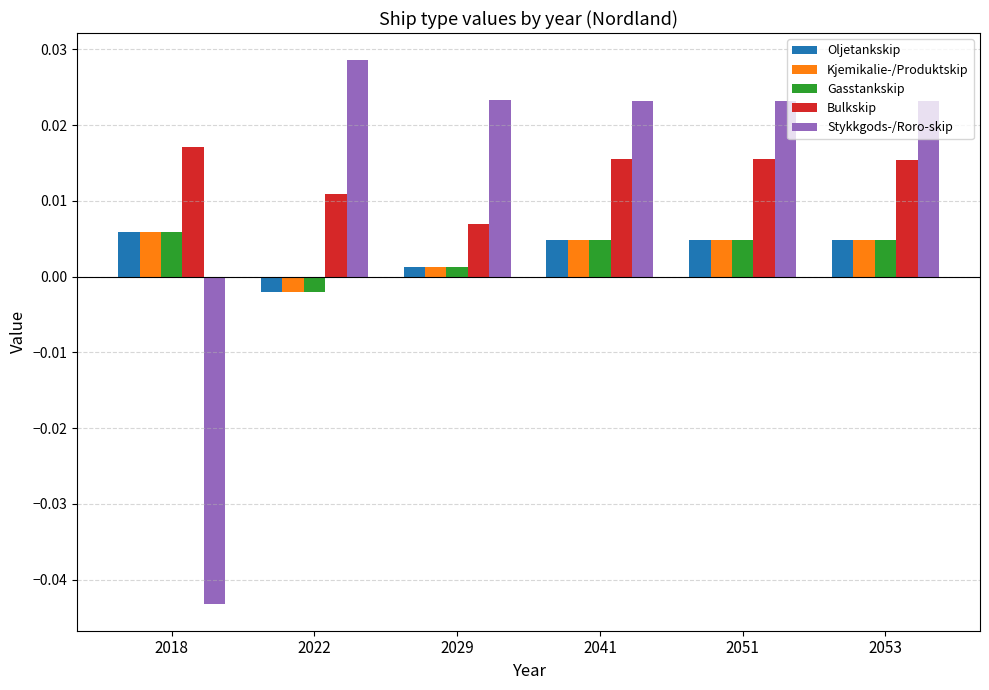

How many values in the Gasstankskip series exceed 0?

5